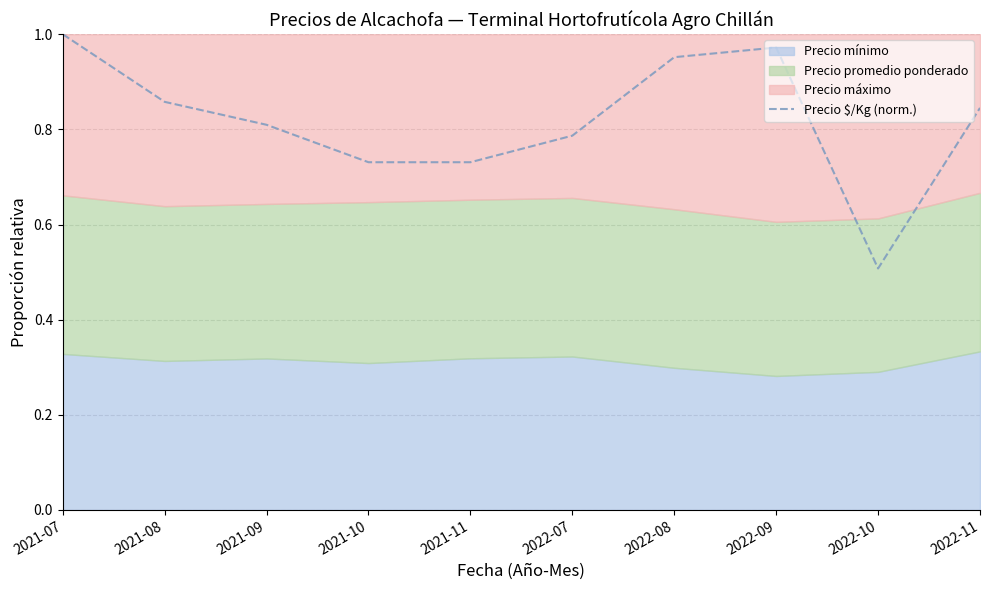

How many lines are shown in the chart?

1